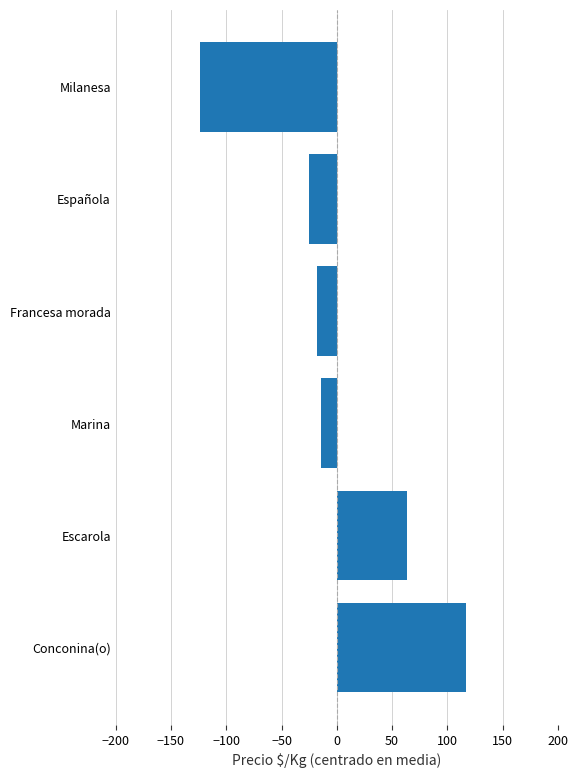

Is it true that the value at Conconina(o) is 117.2?

True